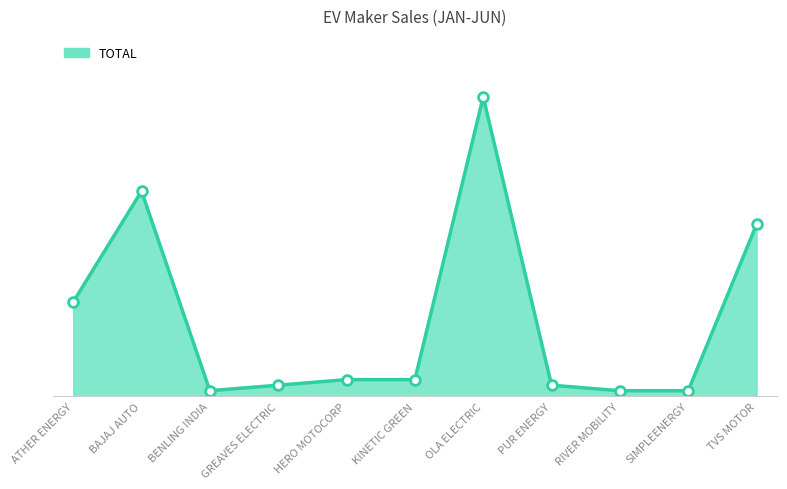

List the labels in order of value, smallest first.

BENLING INDIA, RIVER MOBILITY, SIMPLEENERGY, GREAVES ELECTRIC, PUR ENERGY, HERO MOTOCORP, KINETIC GREEN, ATHER ENERGY, TVS MOTOR, BAJAJ AUTO, OLA ELECTRIC